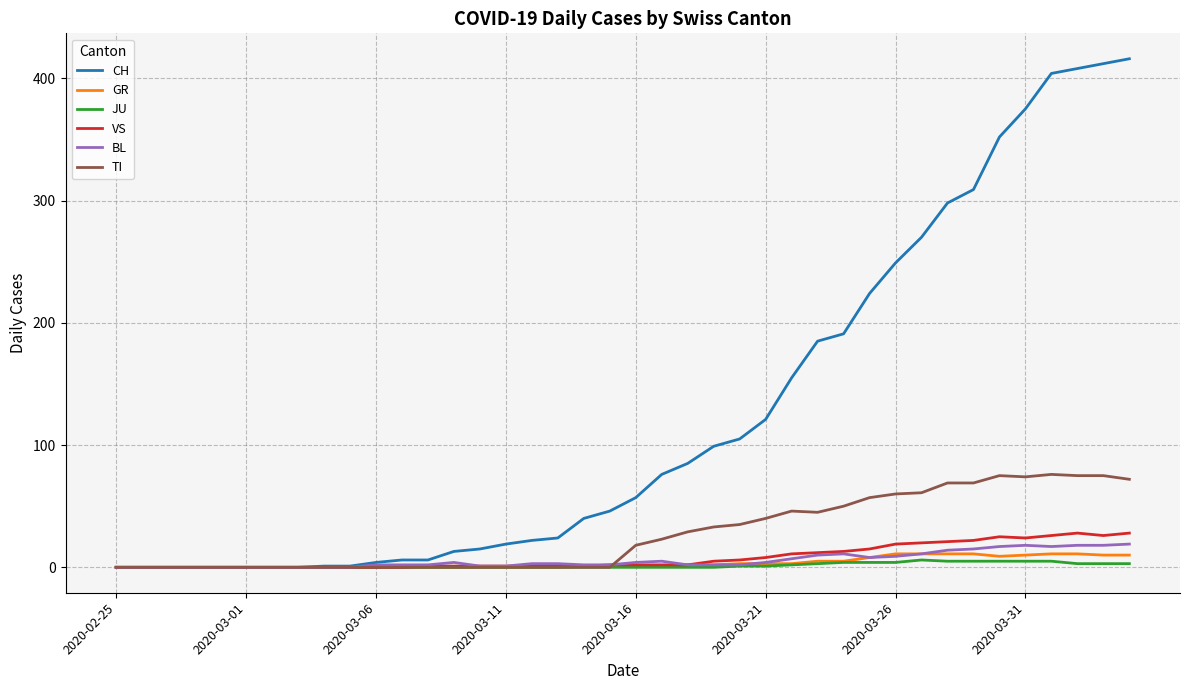

Which series has the largest range (max minus min)?

CH